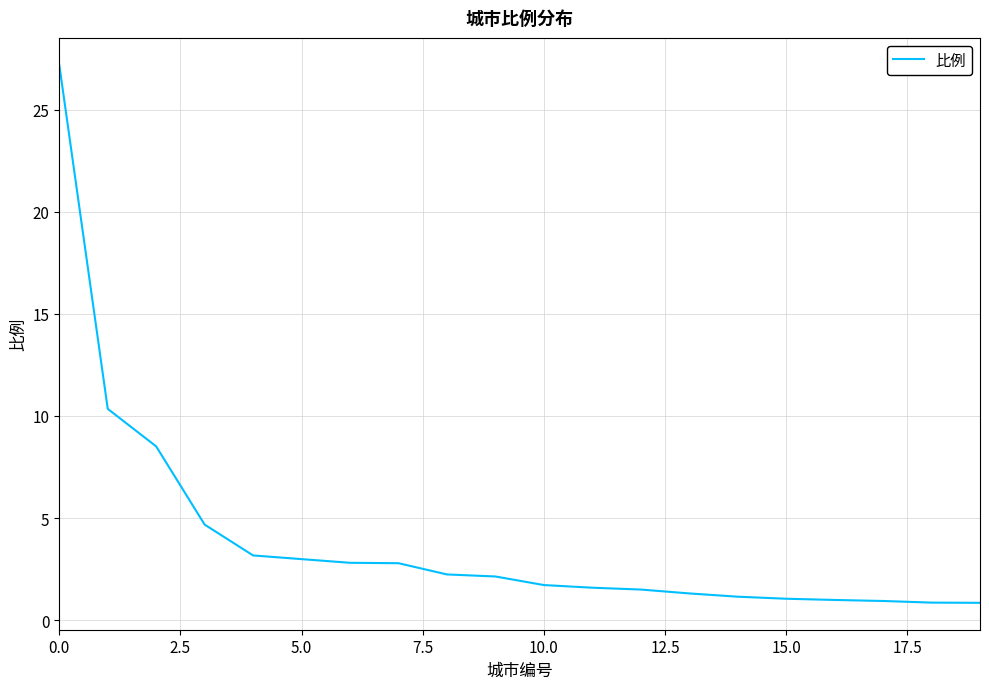

What is the greatest value displayed?

27.2